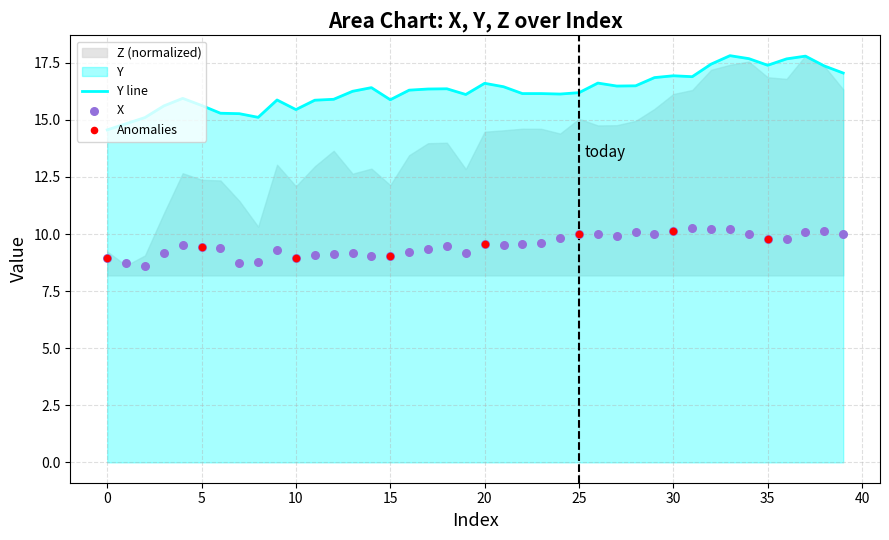

At which category is the sum across all series the highest?

33